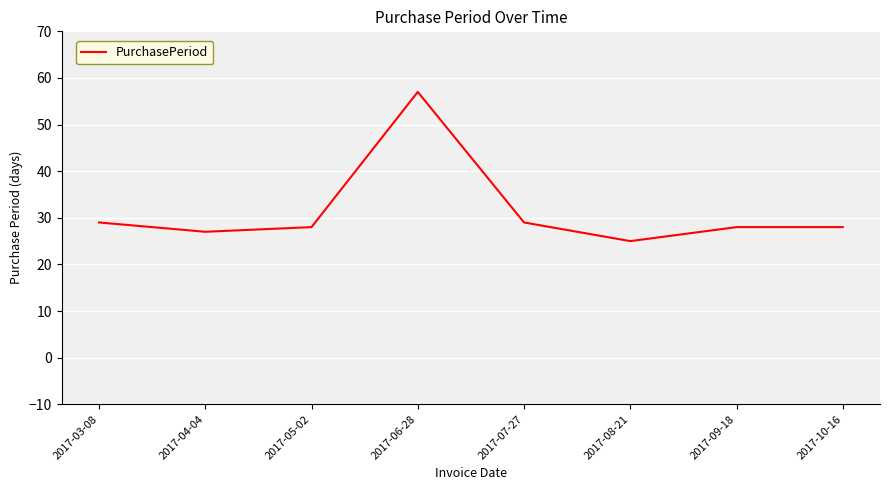

The value at 2017-09-18 is 28. True or false?

True